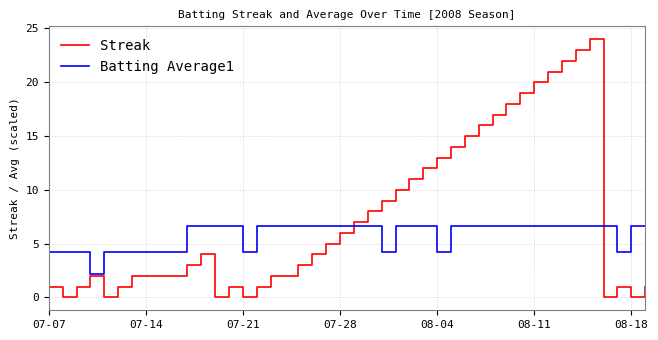

What is the maximum value for Batting Average1?

6.6